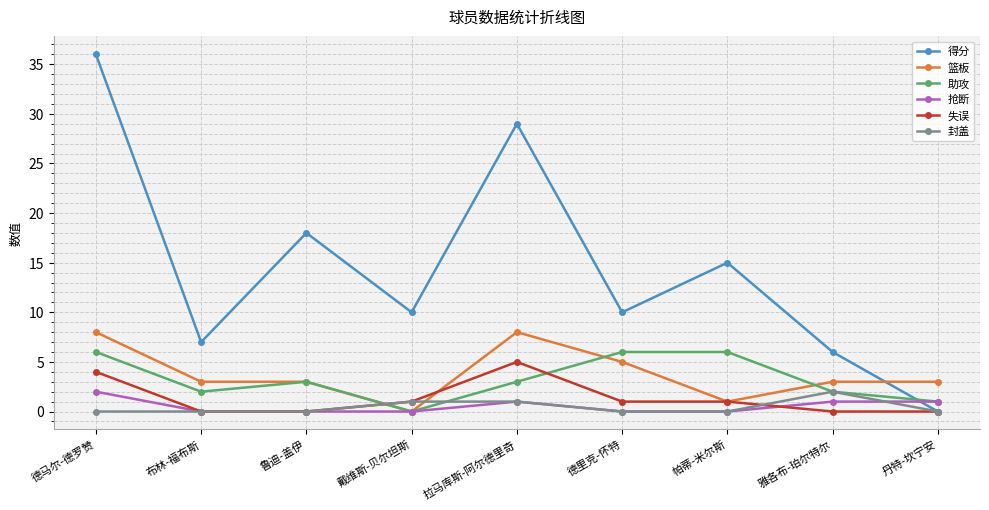

Reading left to right, what are all the values shown in this chart?

得分: 36	7	18	10	29	10	15	6	0
篮板: 8	3	3	0	8	5	1	3	3
助攻: 6	2	3	0	3	6	6	2	1
抢断: 2	0	0	0	1	0	0	1	1
失误: 4	0	0	1	5	1	1	0	0
封盖: 0	0	0	1	1	0	0	2	0